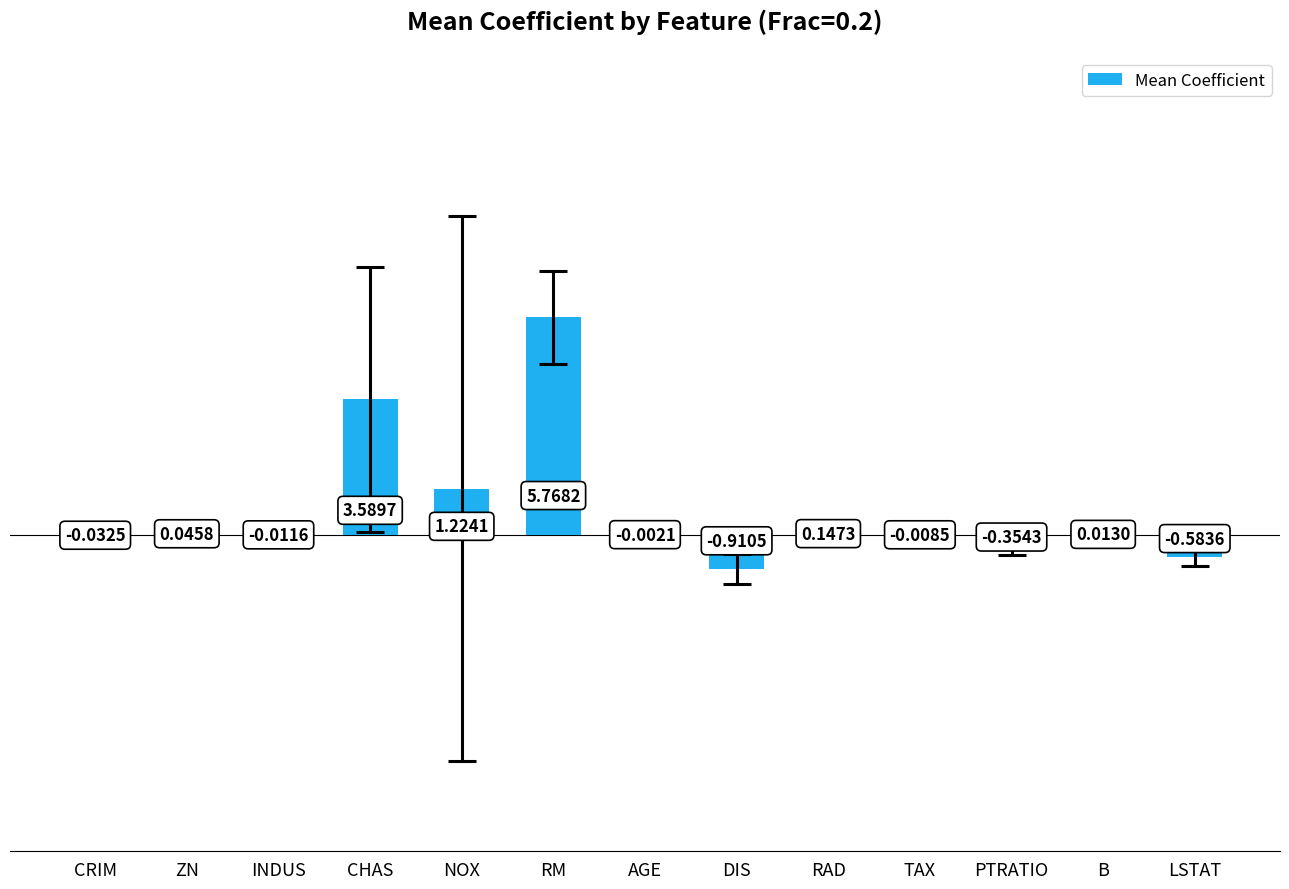

Where is the data nearest to the value 2?

NOX